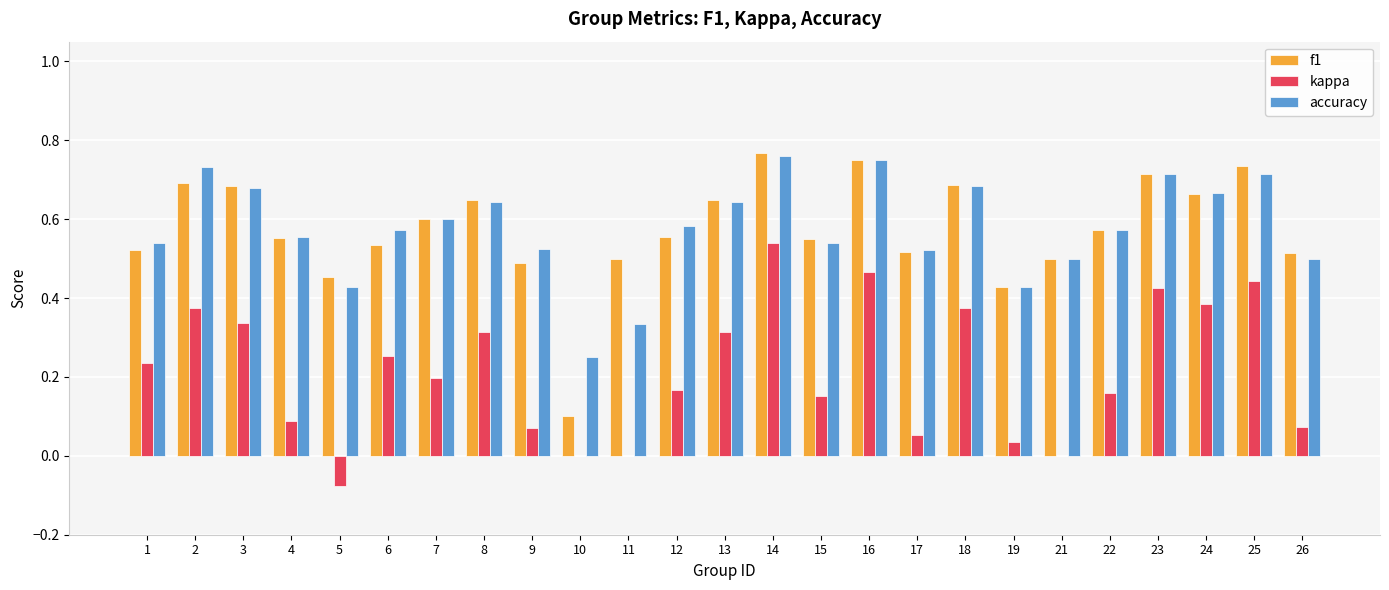

What is the sum of all accuracy values?

14.4